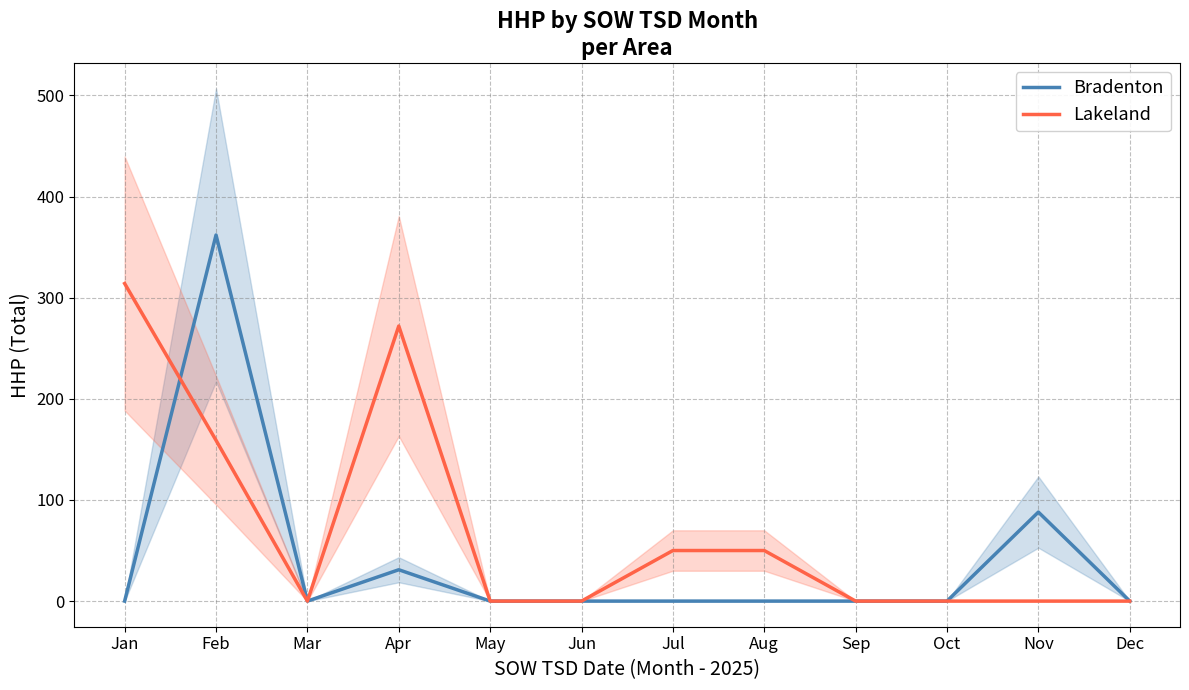

The value of Bradenton at Feb is 362. True or false?

True